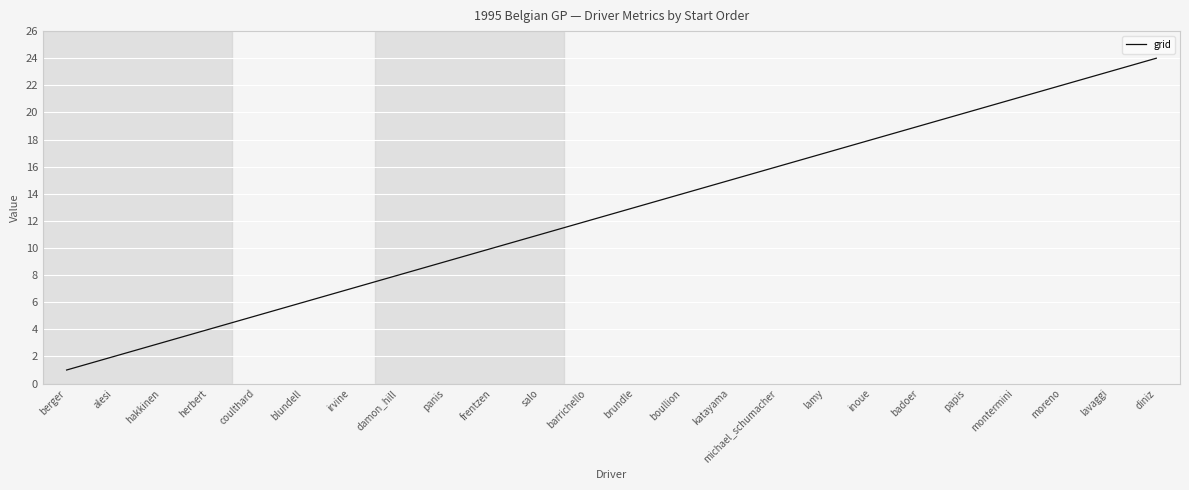

What is the sum of all values?

300